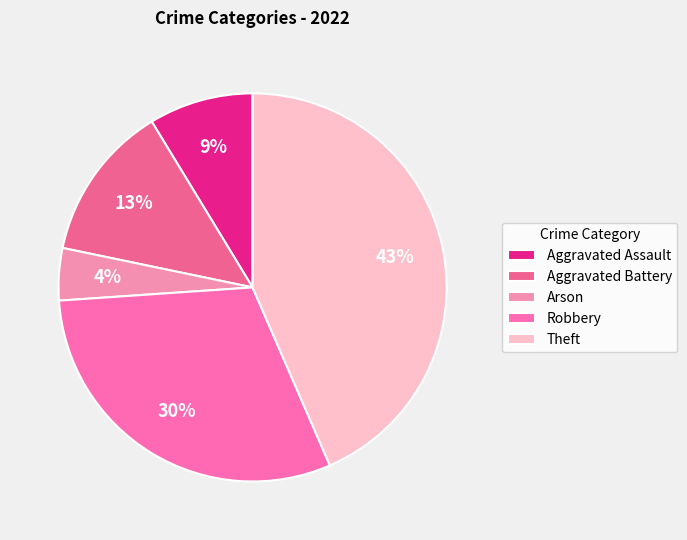

What is the smallest slice in the pie chart?

Arson